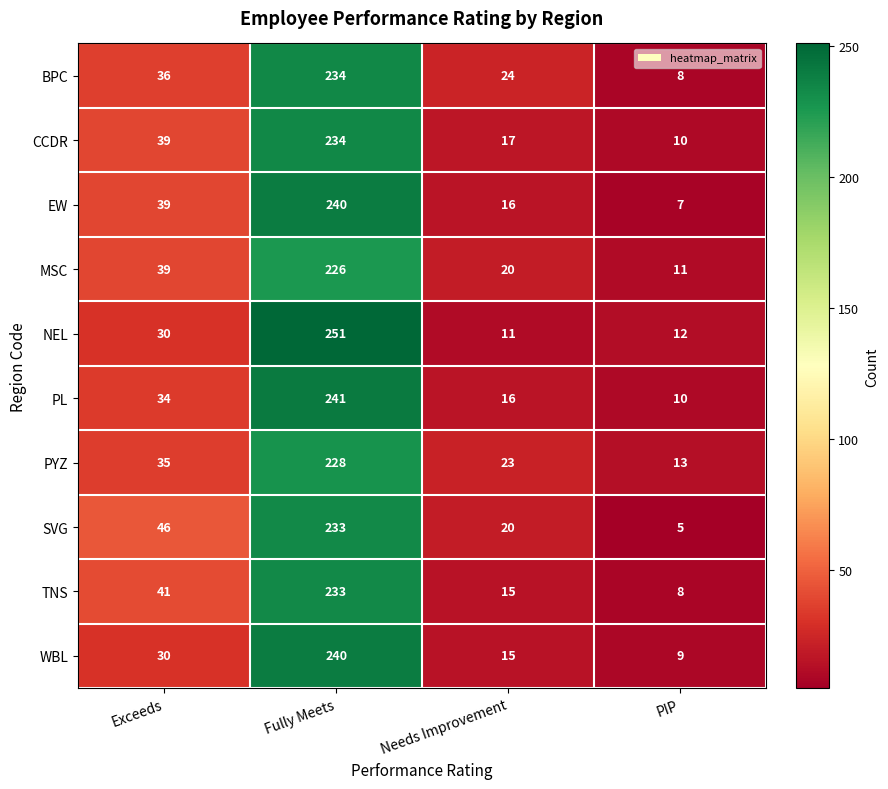

Where is WBL nearest to the value 124?

Exceeds